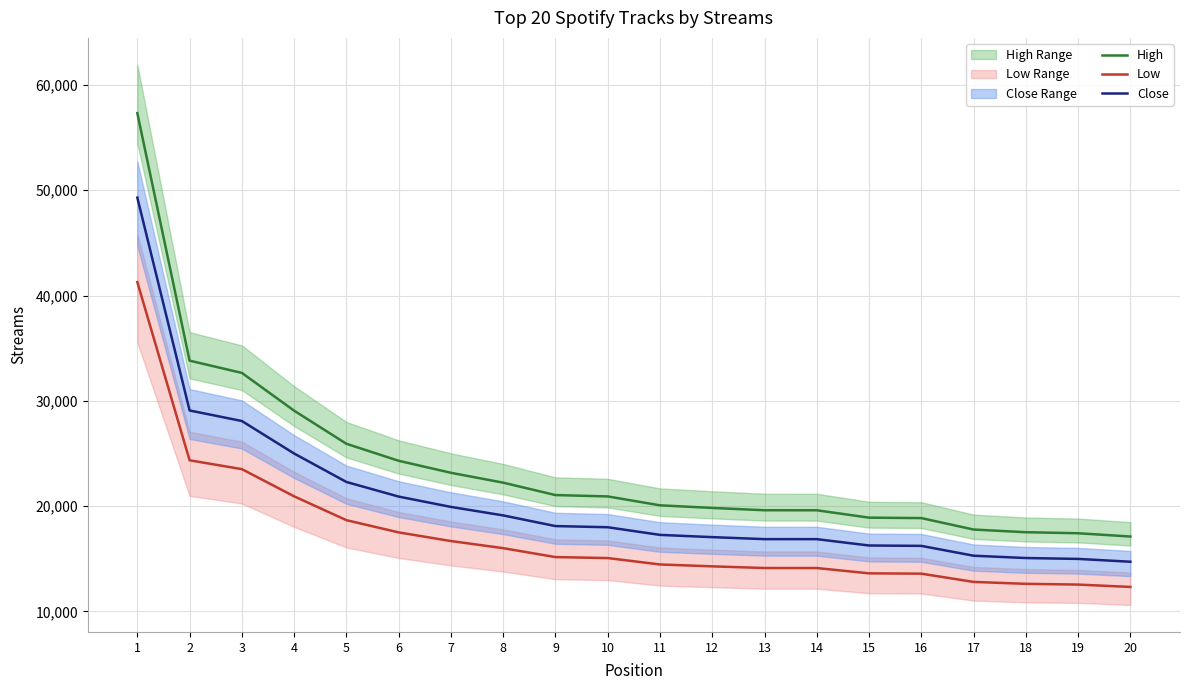

Reading left to right, what are all the values shown in this chart?

High: 57322.0	33812.0	32647.0	29058.0	25914.0	24299.0	23158.0	22220.0	21042.0	20913.0	20068.0	19820.0	19599.0	19597.0	18896.0	18855.0	17767.0	17512.0	17415.0	17103.0
Low: 41271.8	24344.6	23505.8	20921.8	18658.1	17495.3	16673.8	15998.4	15150.2	15057.4	14449.0	14270.4	14111.3	14109.8	13605.1	13575.6	12792.2	12608.6	12538.8	12314.2
Close: 49296.9	29078.3	28076.4	24989.9	22286.0	20897.1	19915.9	19109.2	18096.1	17985.2	17258.5	17045.2	16855.1	16853.4	16250.6	16215.3	15279.6	15060.3	14976.9	14708.6